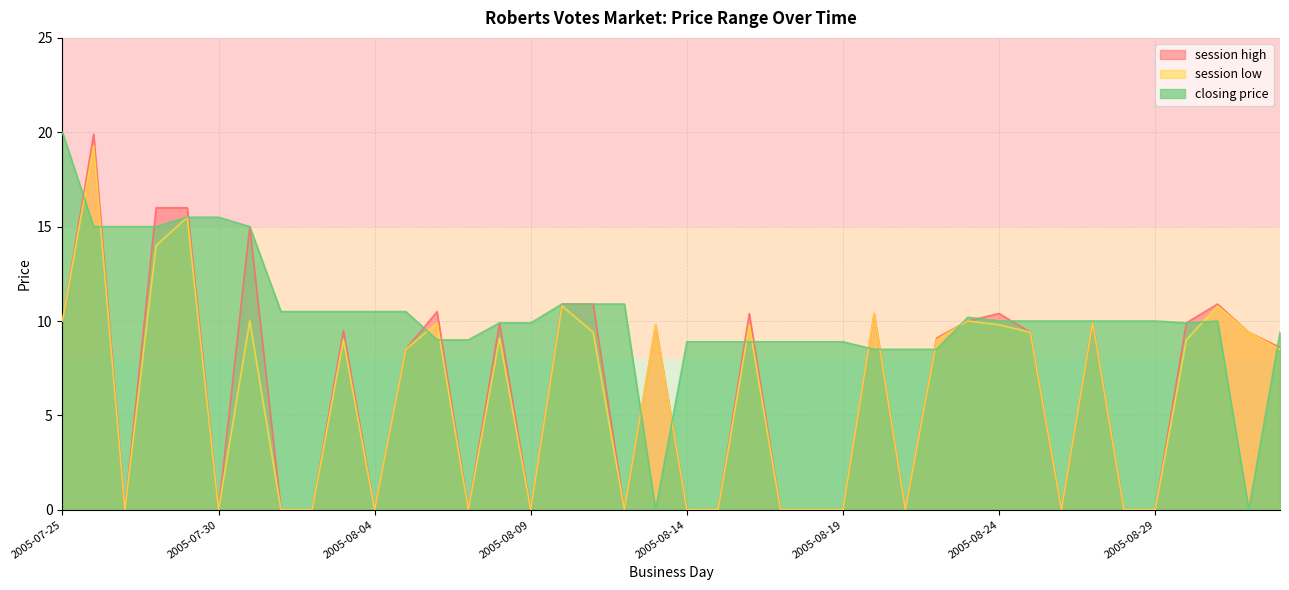

Which label corresponds to the smallest value in the chart?

2005-07-27